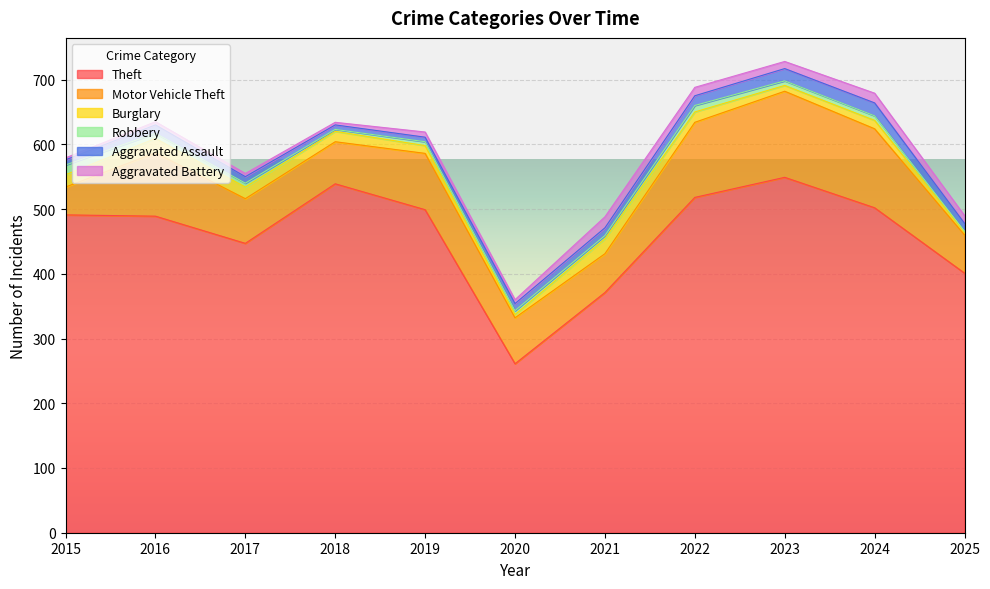

How many data points in Burglary are above 16?

4